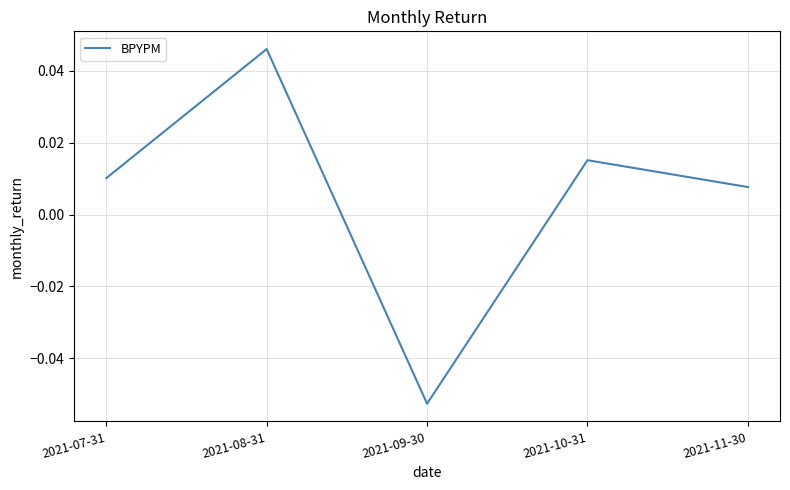

What position from the right is 2021-10-31?

2